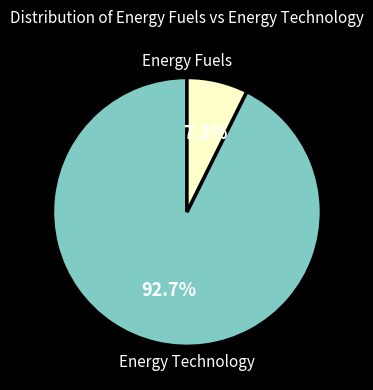

Is there a majority slice in this chart?

Yes